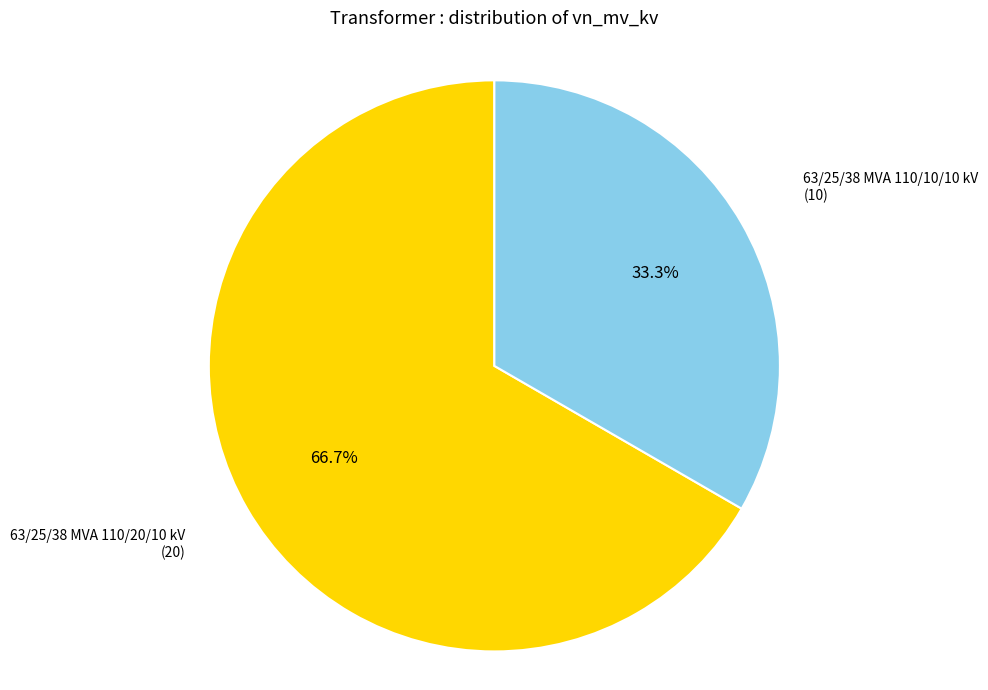

To the nearest percent, what is the difference between the largest and smallest slice percentages?

33%